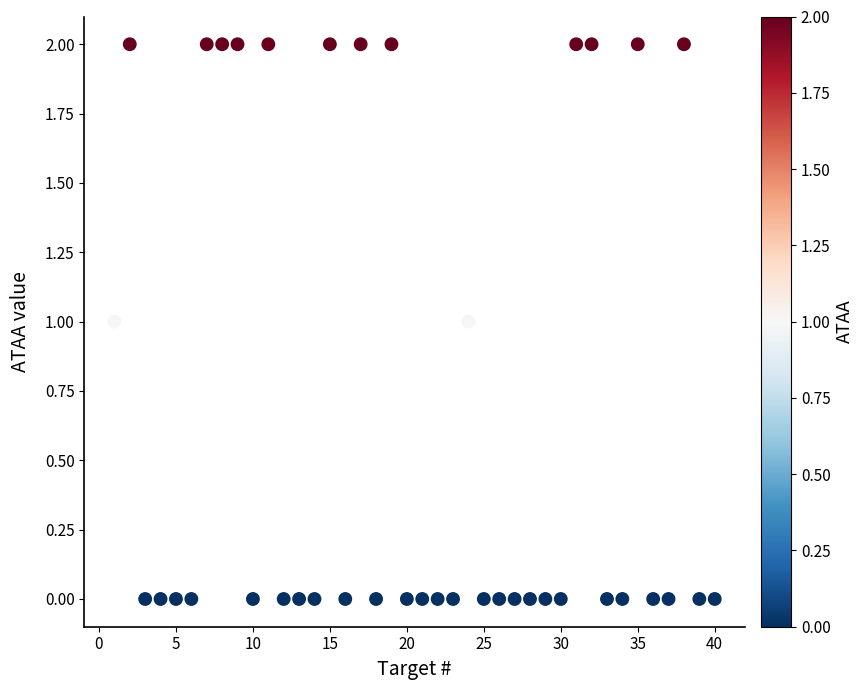

What is the range of X values (max minus min)?

39